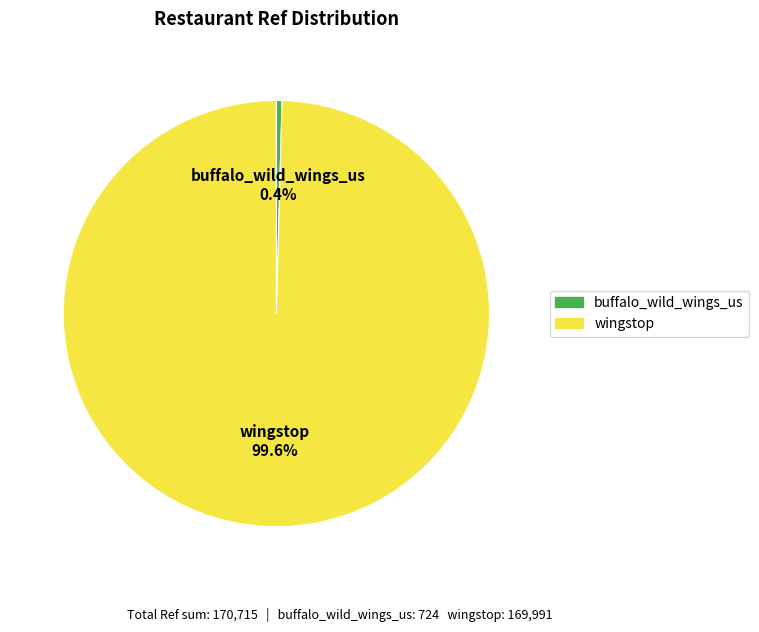

What is the majority slice?

wingstop